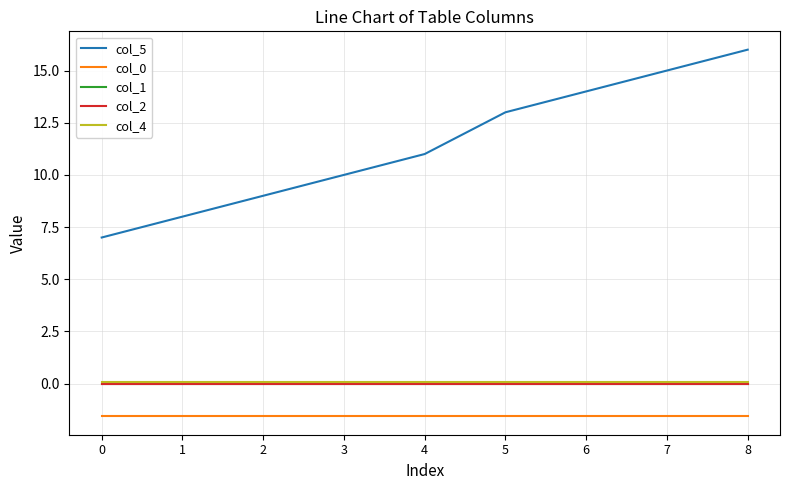

What is the value of the col_4 point at the 2nd from the left?

0.1